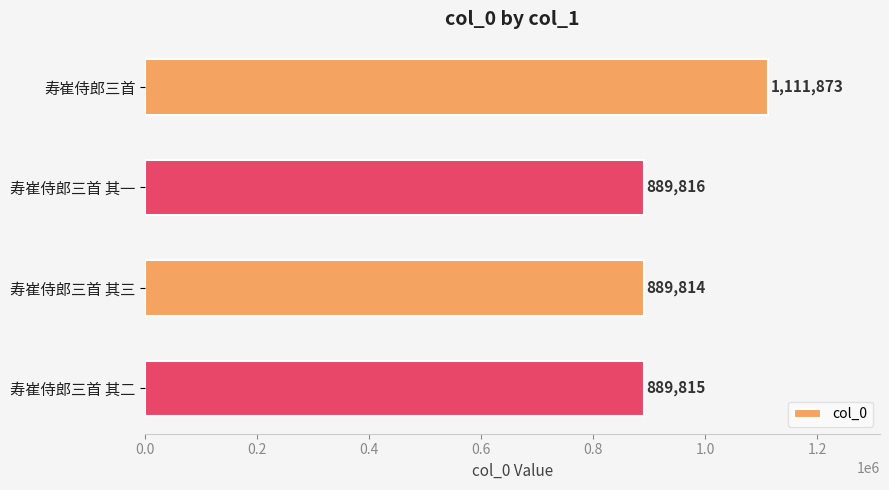

The chart shows a value of 209315 at 寿崔侍郎三首 其二. True or false?

False